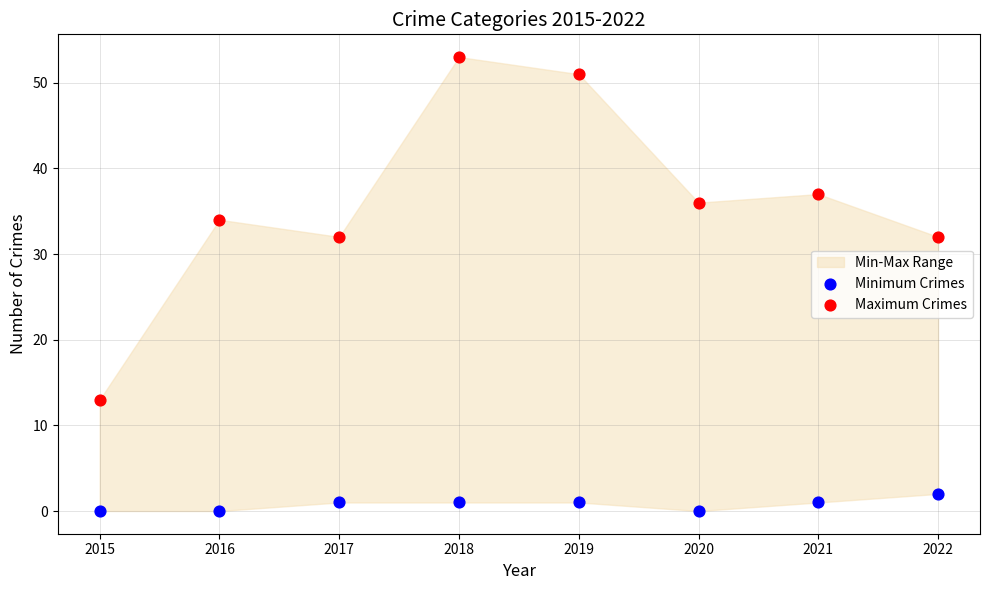

Which series has the widest spread of Y values?

Maximum Crimes